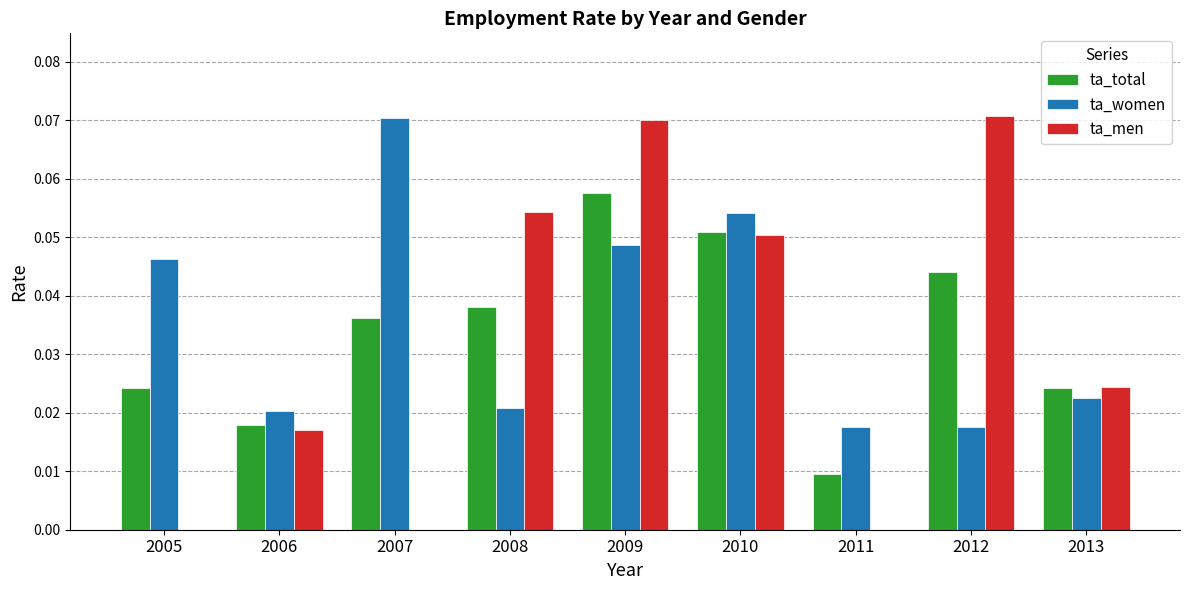

How many series are shown in this chart?

3